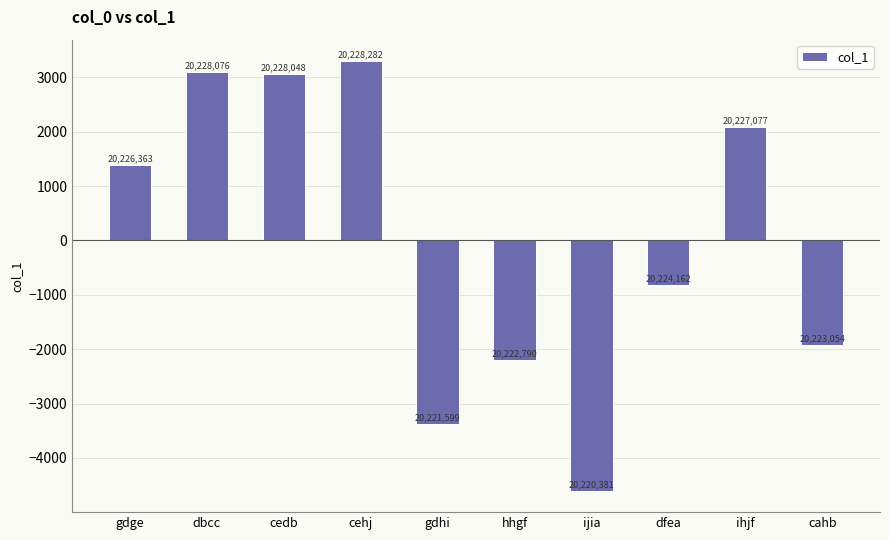

How many bars are there in total?

10